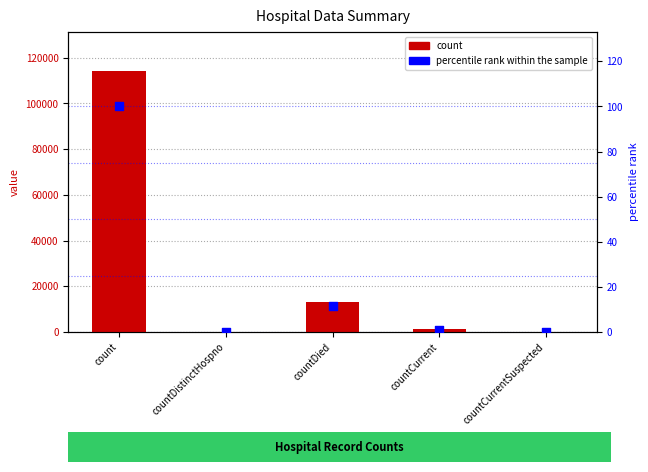

Which series contains the highest Y value?

count